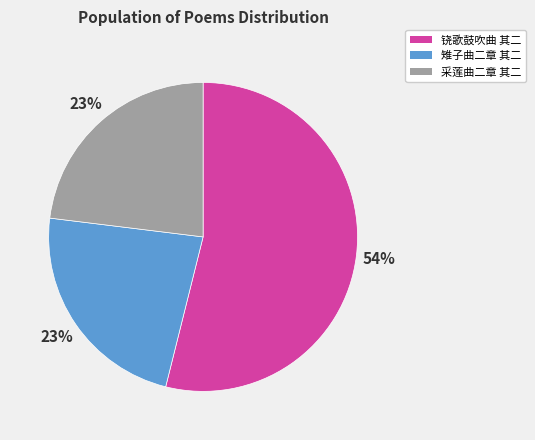

Approximately how many times larger is the value at 采莲曲二章 其二 compared to 雉子曲二章 其二?

1.0